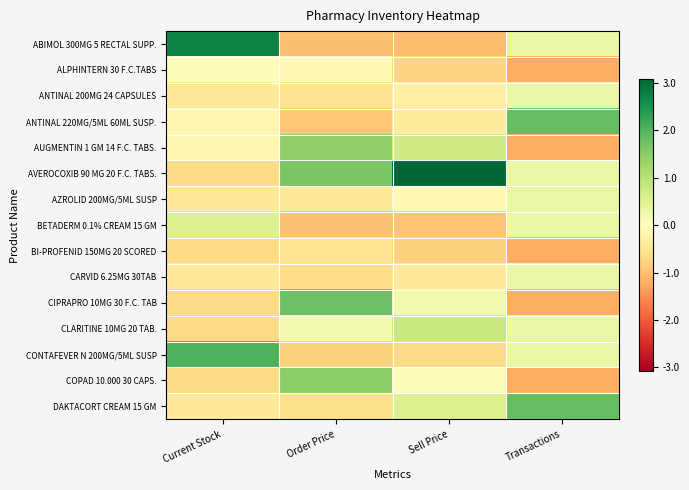

List the series in order of their peak value, highest first.

AVEROCOXIB 90 MG 20 F.C. TABS., ABIMOL 300MG 5 RECTAL SUPP., CONTAFEVER N 200MG/5ML SUSP, ANTINAL 220MG/5ML 60ML SUSP., DAKTACORT CREAM 15 GM, CIPRAPRO 10MG 30 F.C. TAB, COPAD 10.000 30 CAPS., AUGMENTIN 1 GM 14 F.C. TABS., CLARITINE 10MG 20 TAB., BETADERM 0.1% CREAM 15 GM, ANTINAL 200MG 24 CAPSULES, AZROLID 200MG/5ML SUSP, CARVID 6.25MG 30TAB, ALPHINTERN 30 F.C.TABS, BI-PROFENID 150MG 20 SCORED